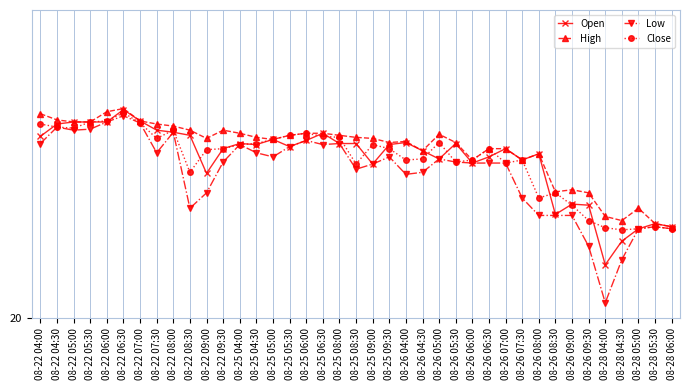

In Open, how many points are lower than both neighbors (excluding endpoints)?

9